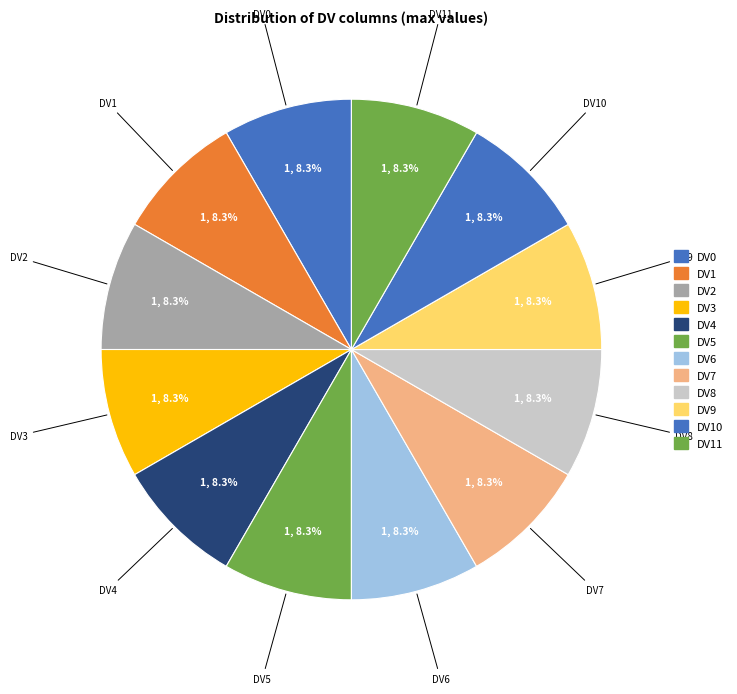

How many segments does this pie chart have?

12